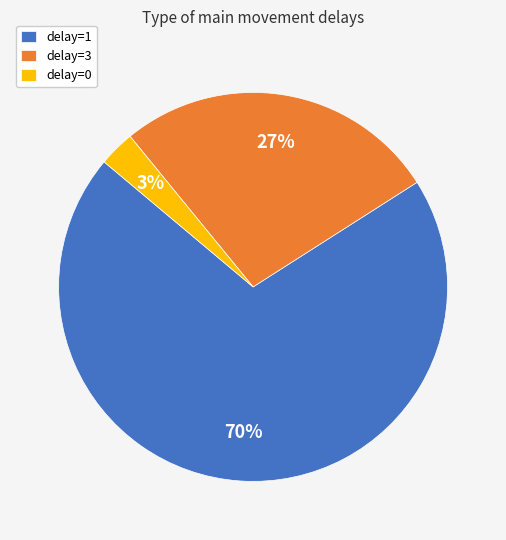

Is there any slice that represents more than half of the pie?

Yes